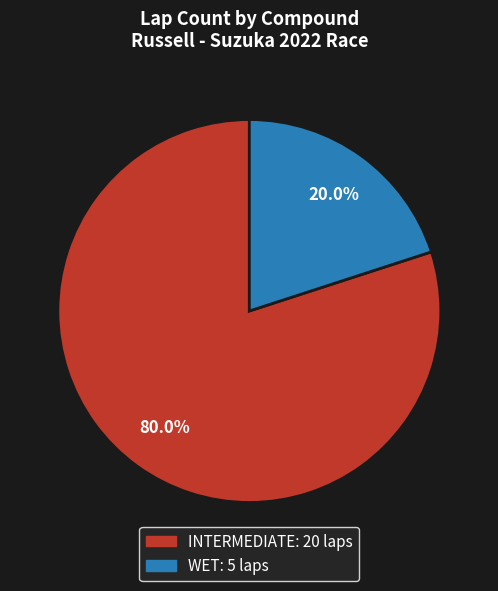

How many slices are in this pie chart?

2